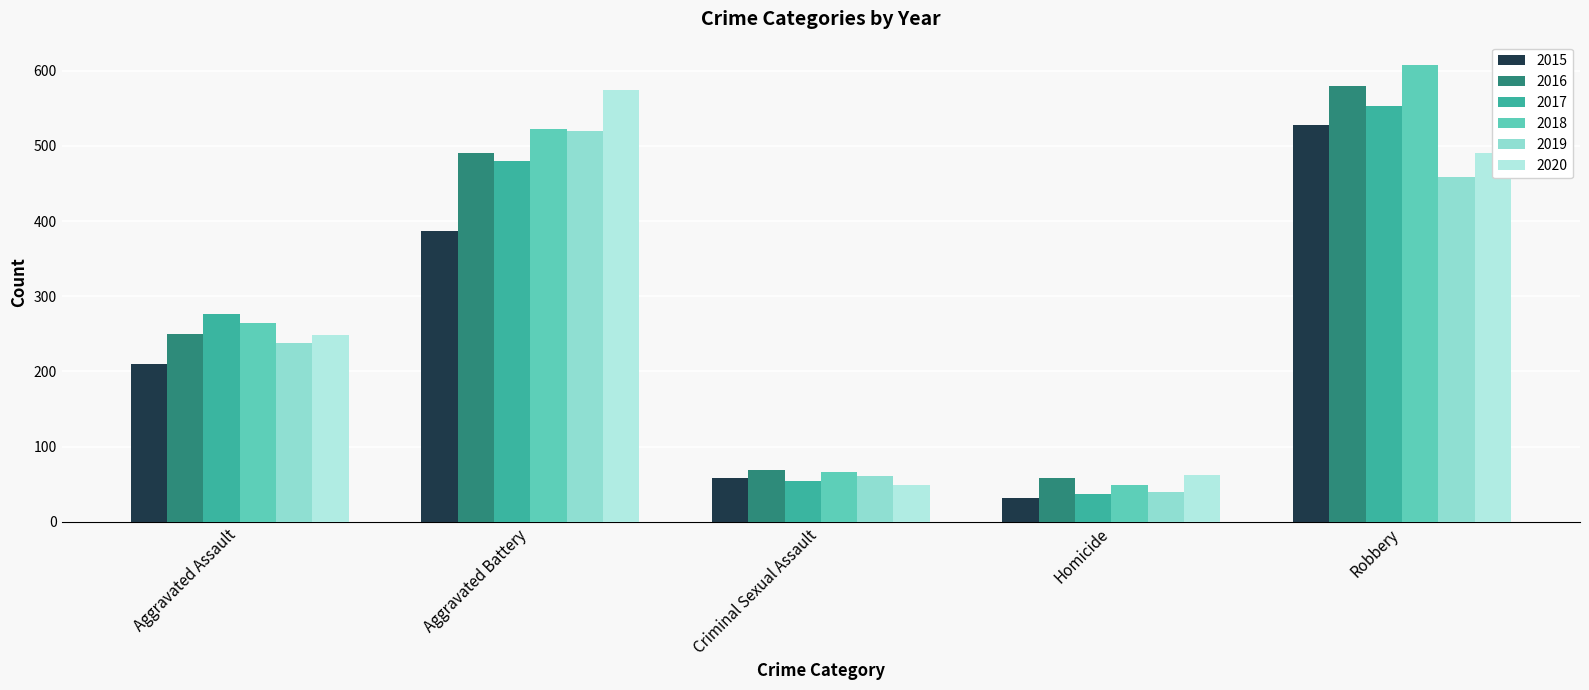

How many data points does each series have?

5